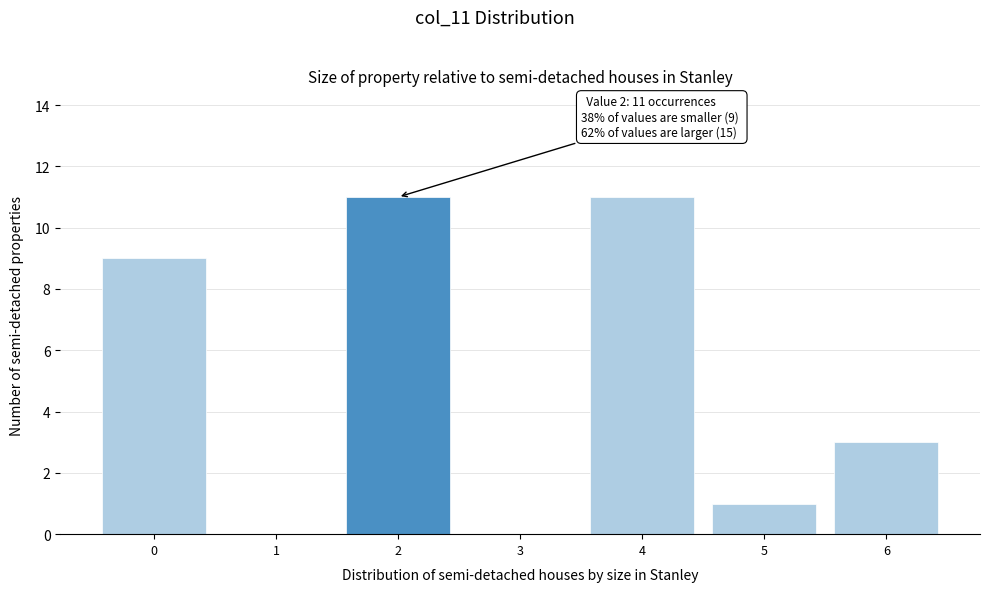

Reading left to right, list all the values displayed in this chart.

0=9	1=0	2=11	3=0	4=11	5=1	6=3